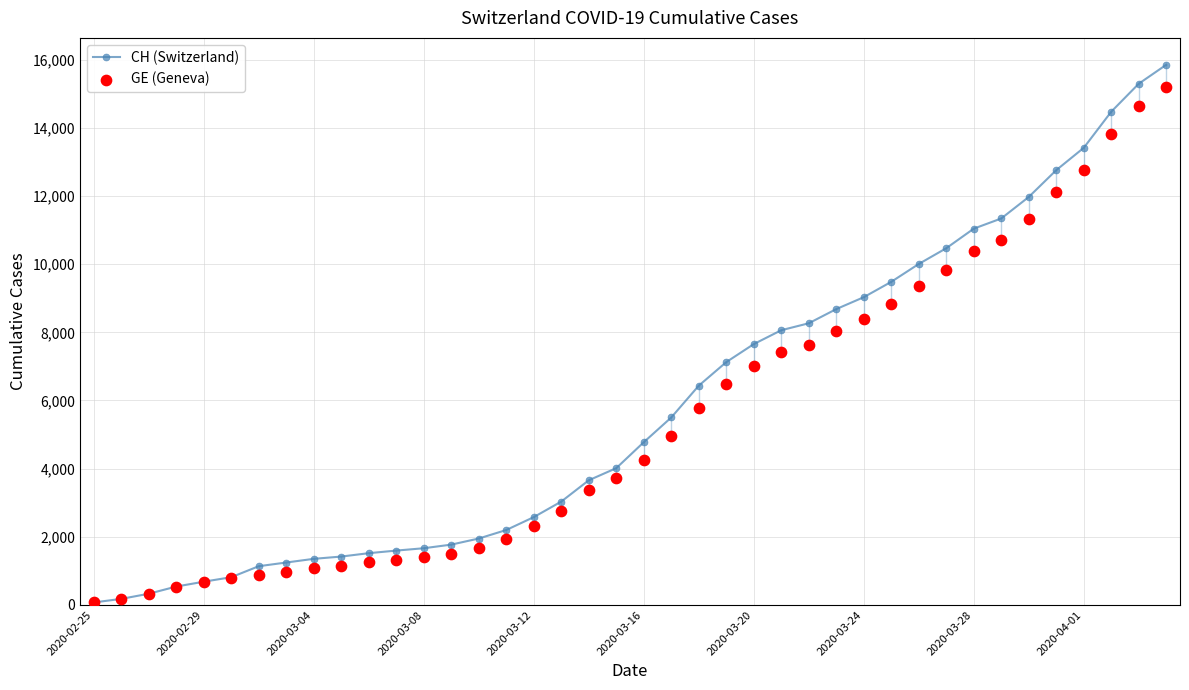

At how many categories does at least one series exceed 14981?

2